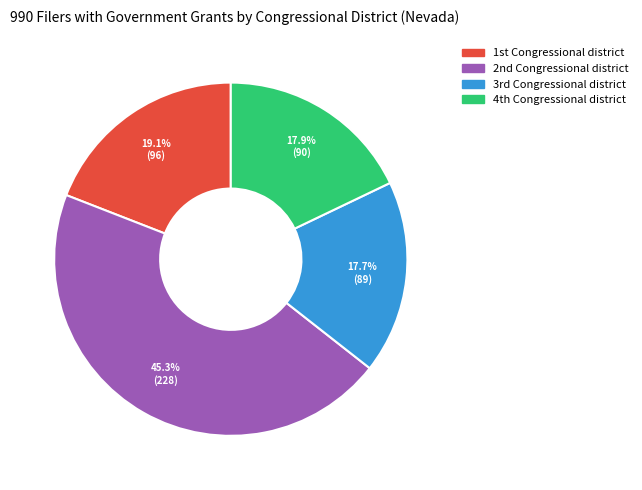

Count the number of slices in the pie.

4